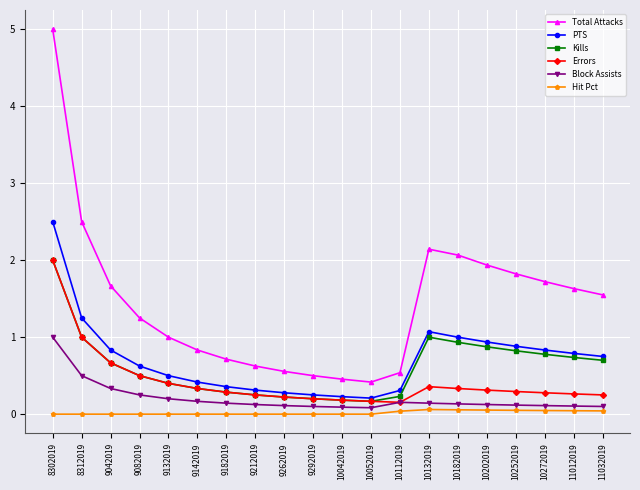

Which series changed the most between 10052019 and 10182019?

Total Attacks